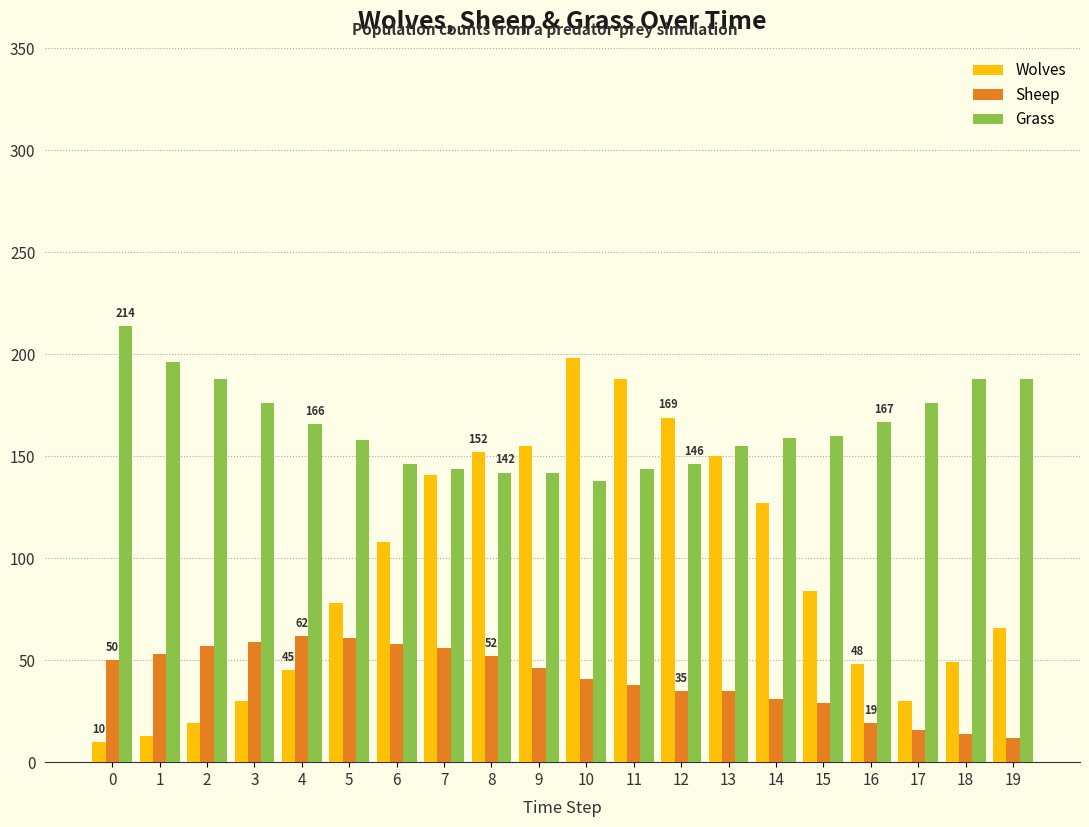

Is the value of Grass at 15 greater than the value of Sheep at 8?

Yes